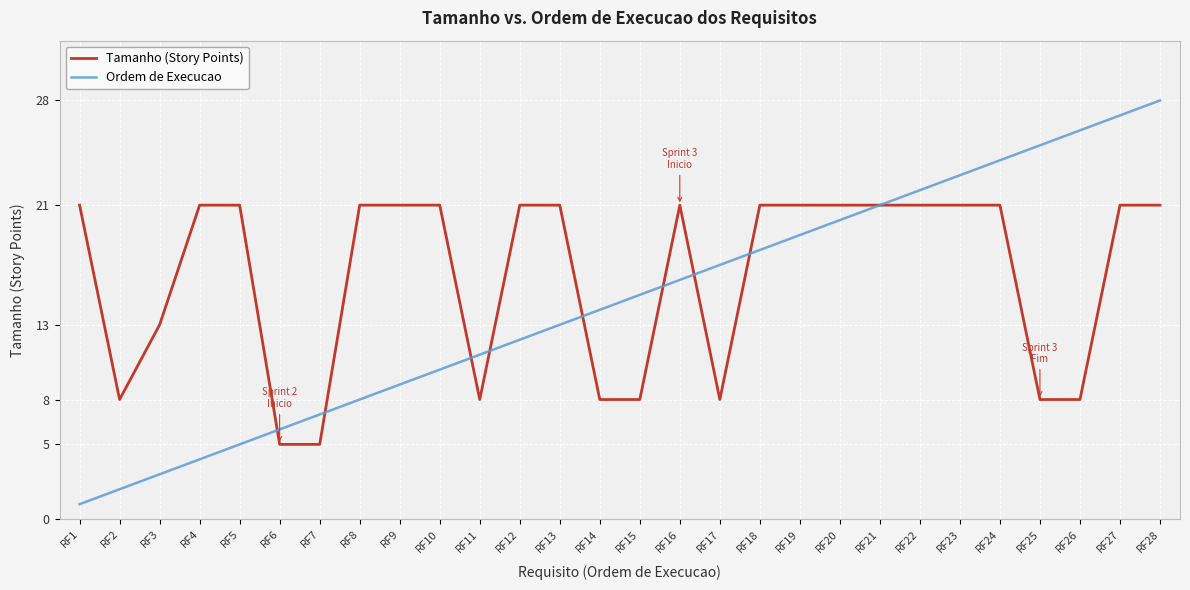

Does the chart display data point markers on the line(s)?

No